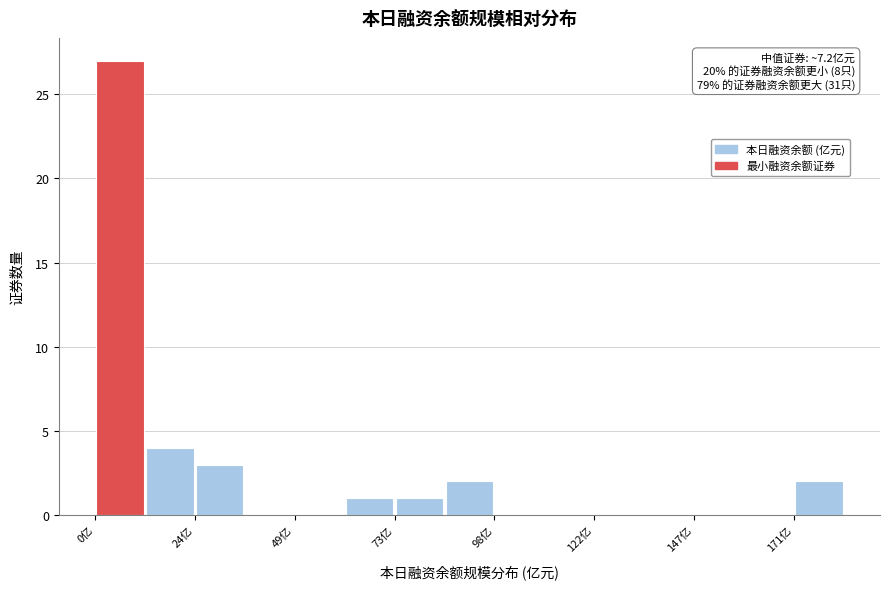

Around what value on the x-axis is the tallest bar? Give the approximate position of its centre, as read against the axis.

5